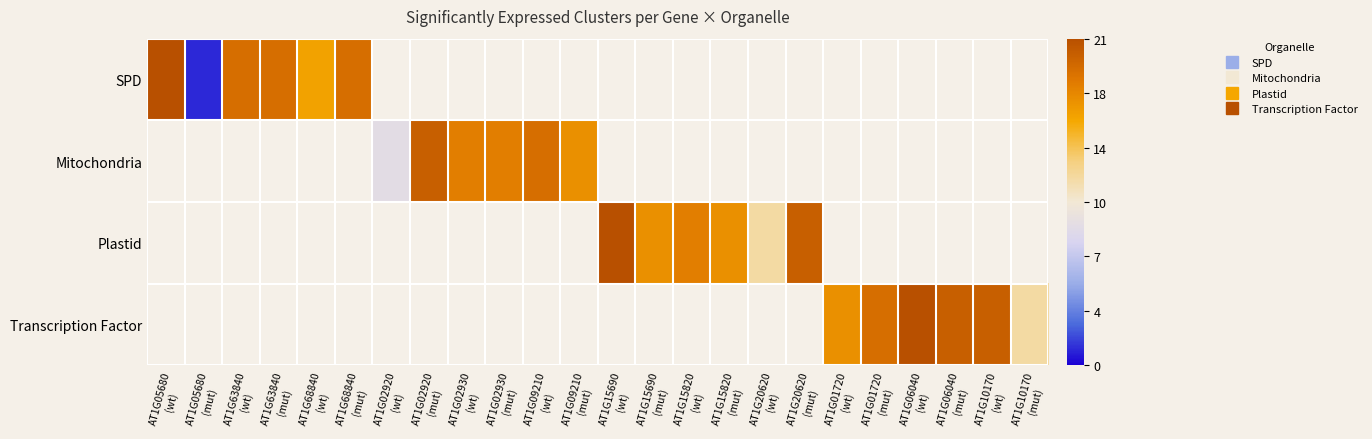

List the series in order of their overall mean, lowest first.

SPD, Mitochondria, Plastid, Transcription Factor